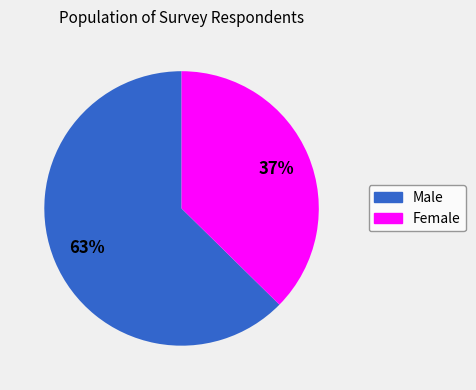

What percentage is the Female slice, to the nearest percent?

37%